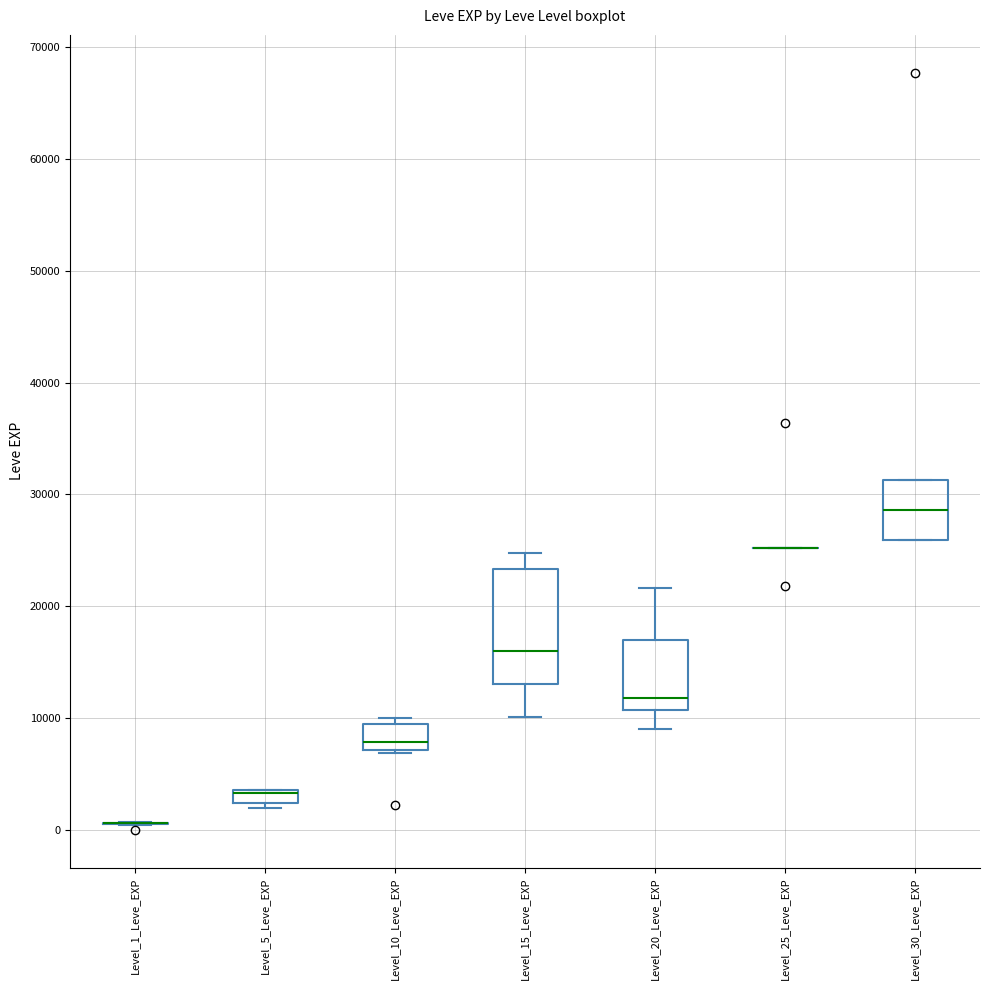

Which box is the tallest, from its lower edge to its upper edge?

Level_15_Leve_EXP